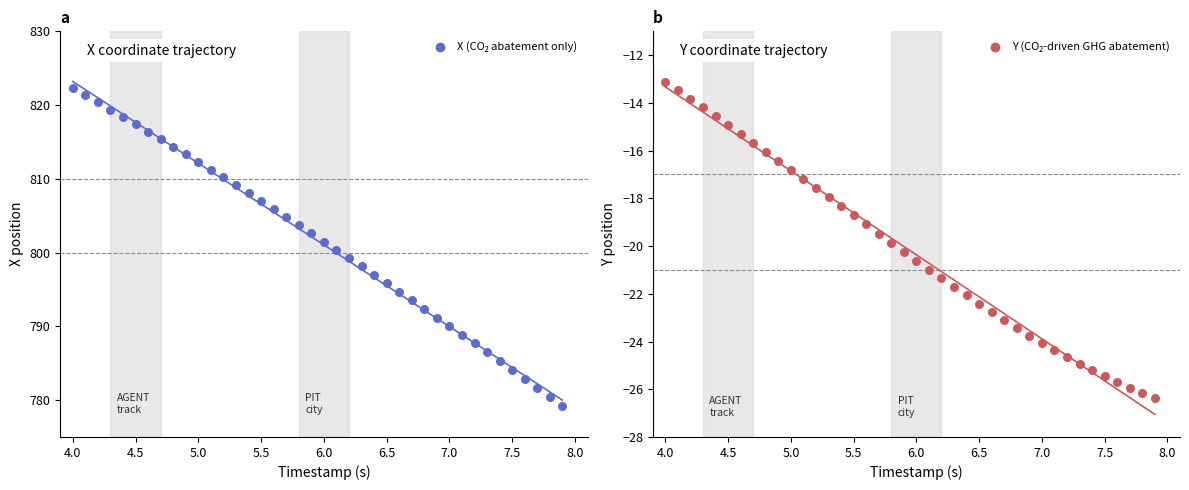

At how many categories does at least one series exceed -16?

40